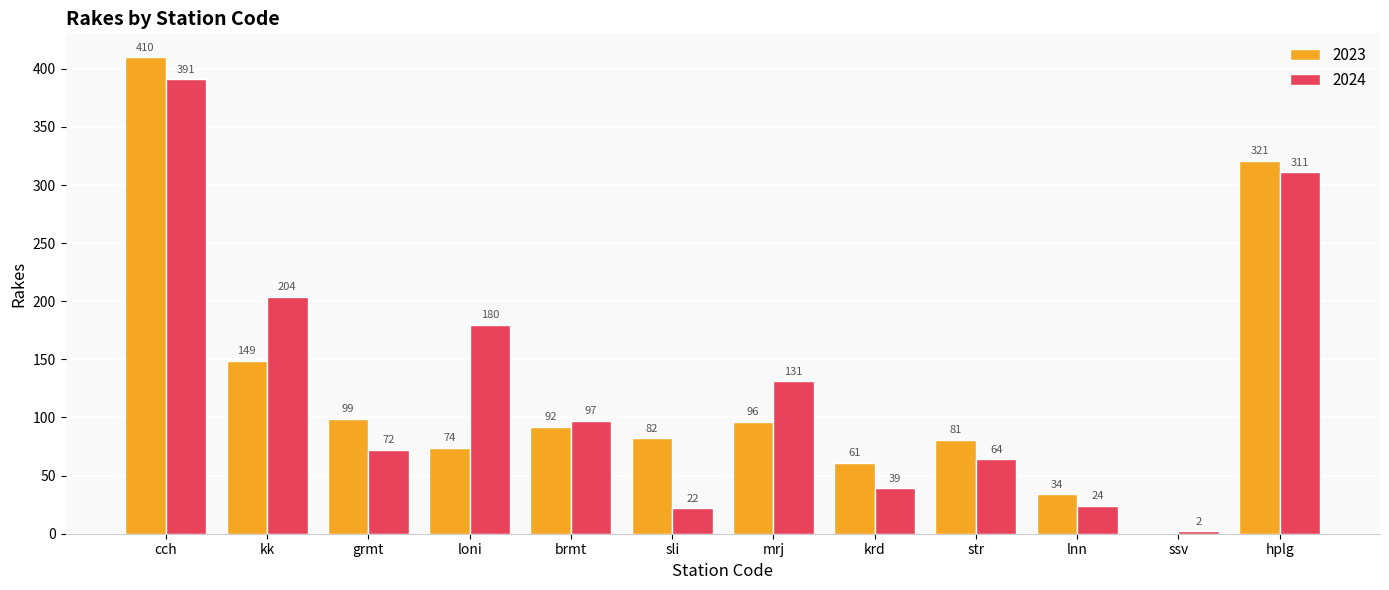

Which category has the highest value in the 2023 series?

cch